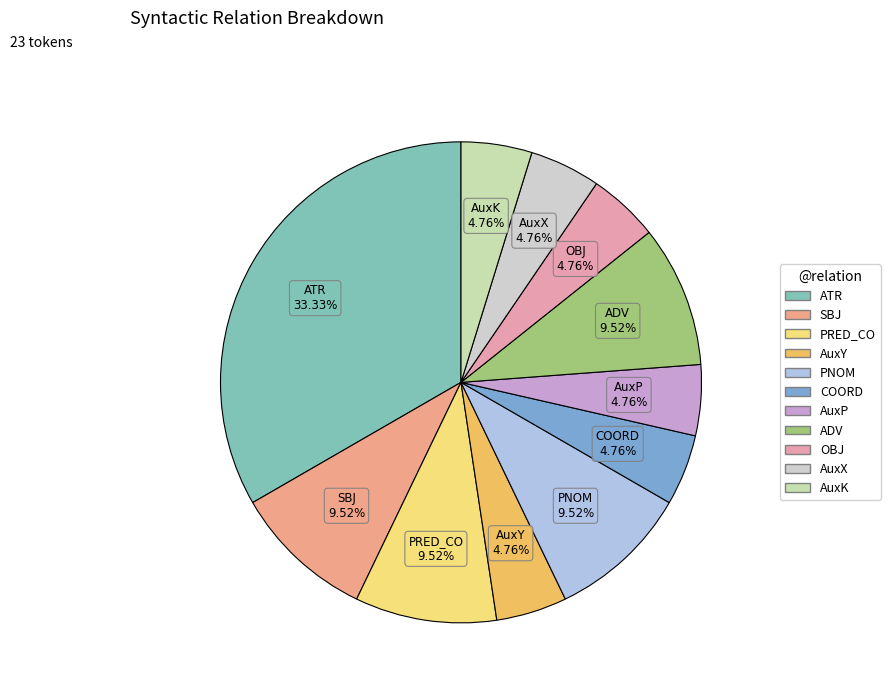

To the nearest percent, what is the difference between the PNOM and AuxK slice percentages?

5%